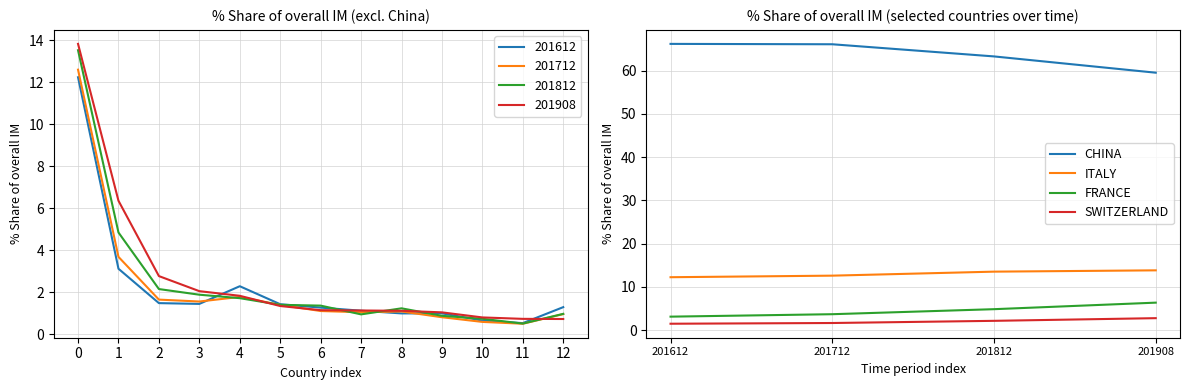

True or false: CHINA and ITALY cross at least once.

False